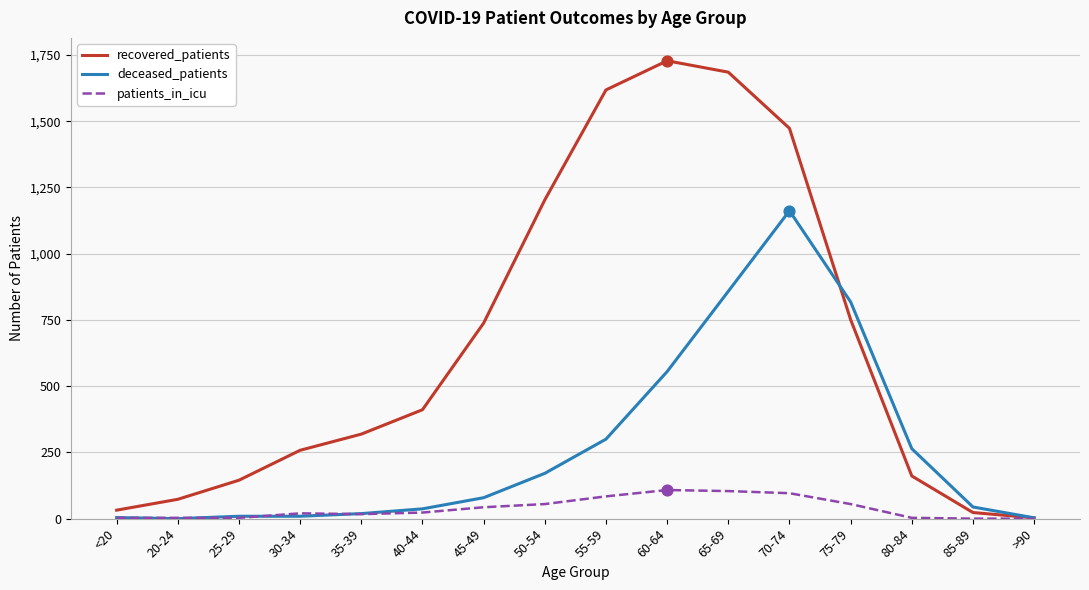

At how many categories does at least one series exceed 1370?

4